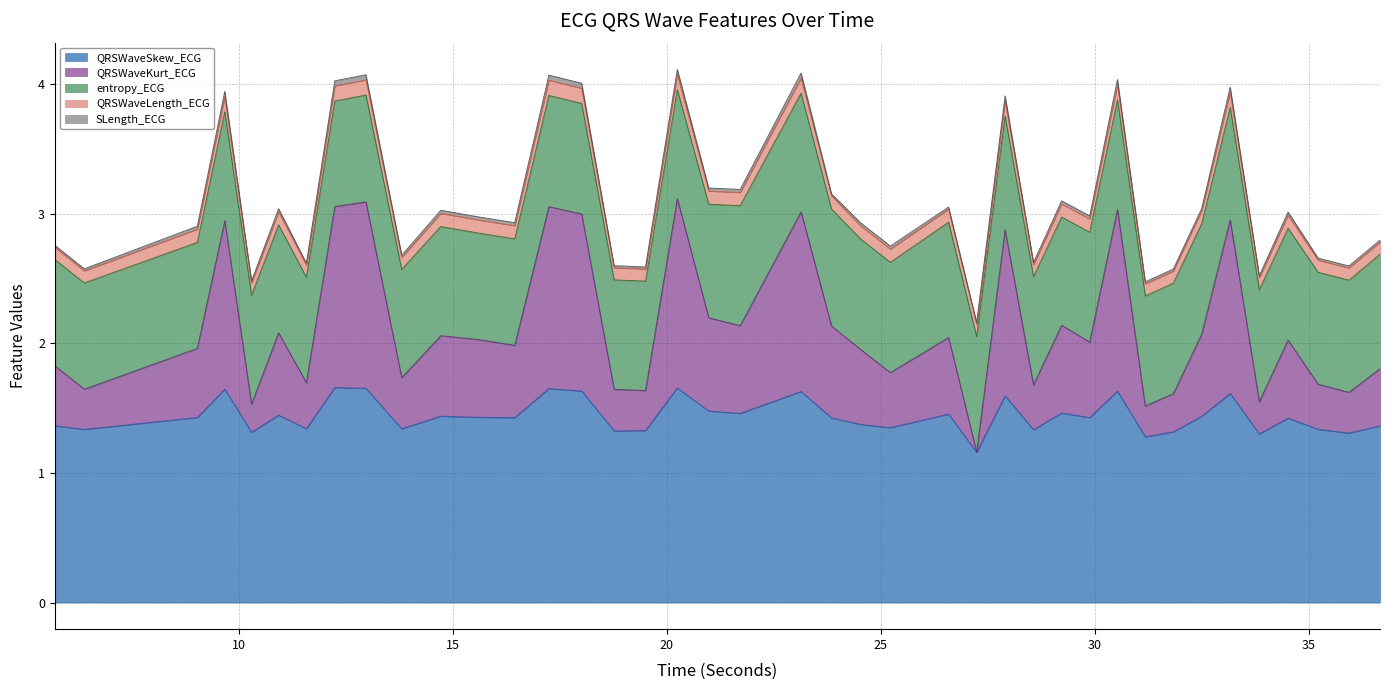

At which category is the sum across all series the highest?

20.2421875